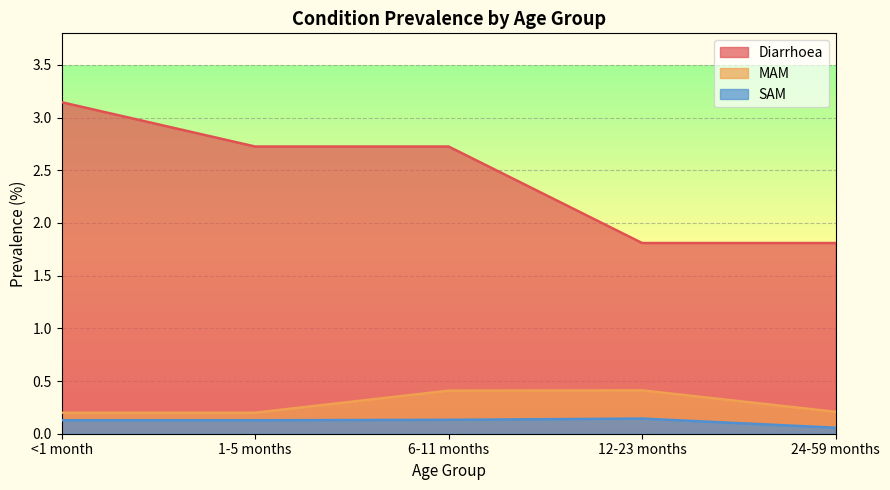

Is the value of SAM at <1 month greater than the value of Diarrhoea at 6-11 months?

No